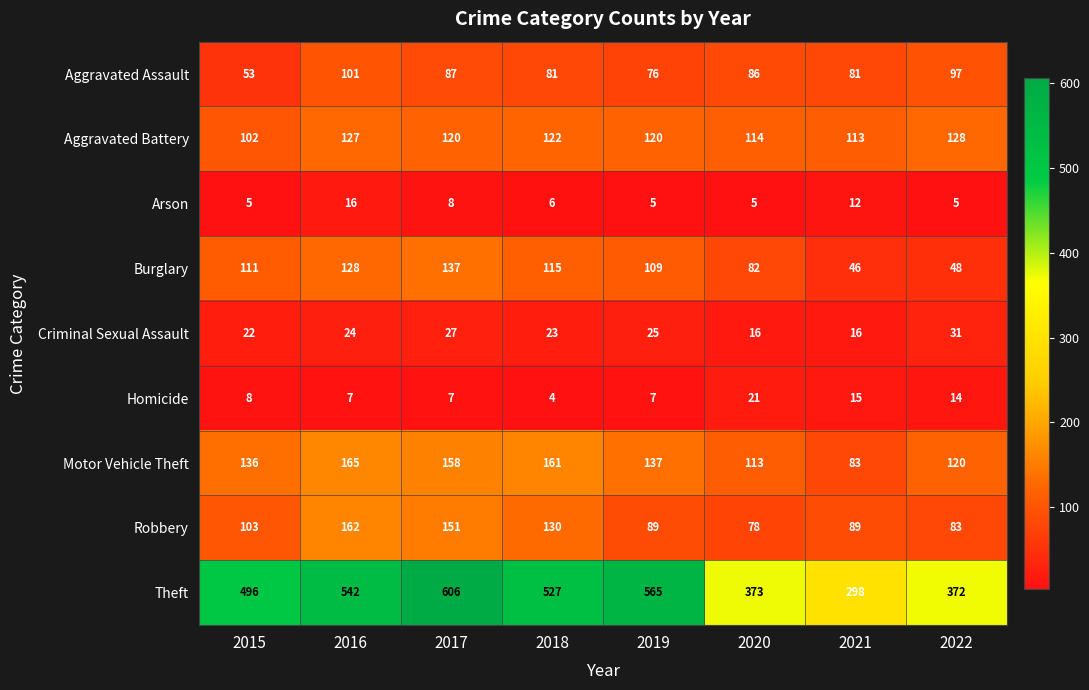

Count the number of data series in this chart.

9